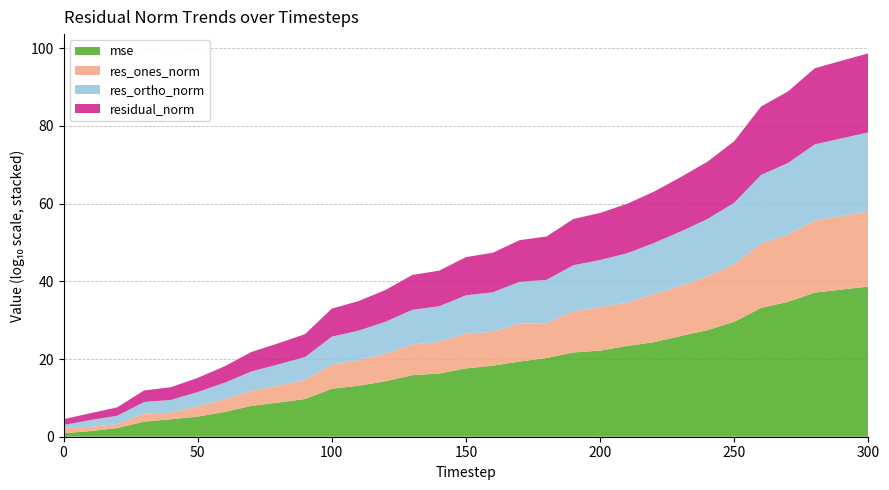

Is it true that mse equals 11.1 at 200?

False